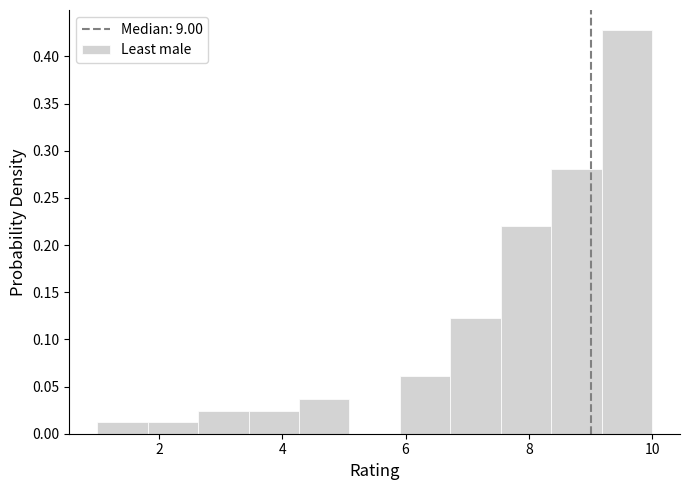

How tall is the bar that spans 2.6 to 3.4 on the x-axis? Neither the bar edges nor the heights are printed on the chart, so give them approximately, as read against the axes.

0.025